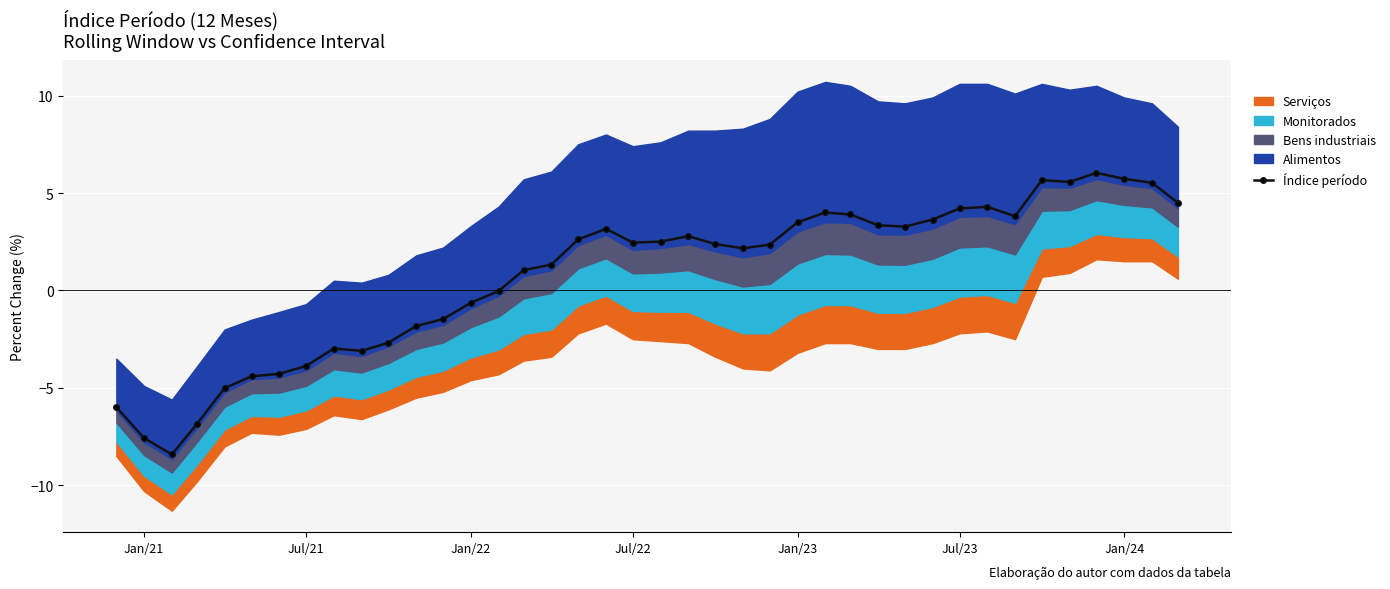

How many points are lower than both their immediate neighbors (excluding endpoints)?

7